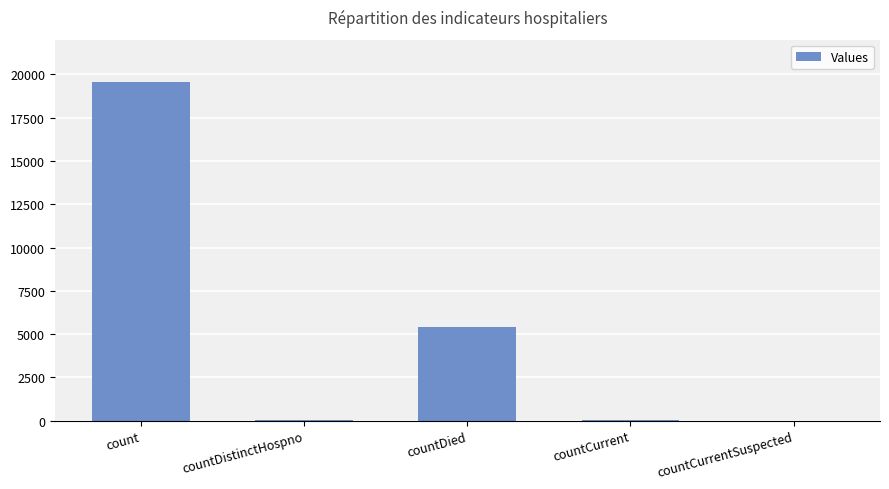

Where is the data nearest to the value 9785?

countDied